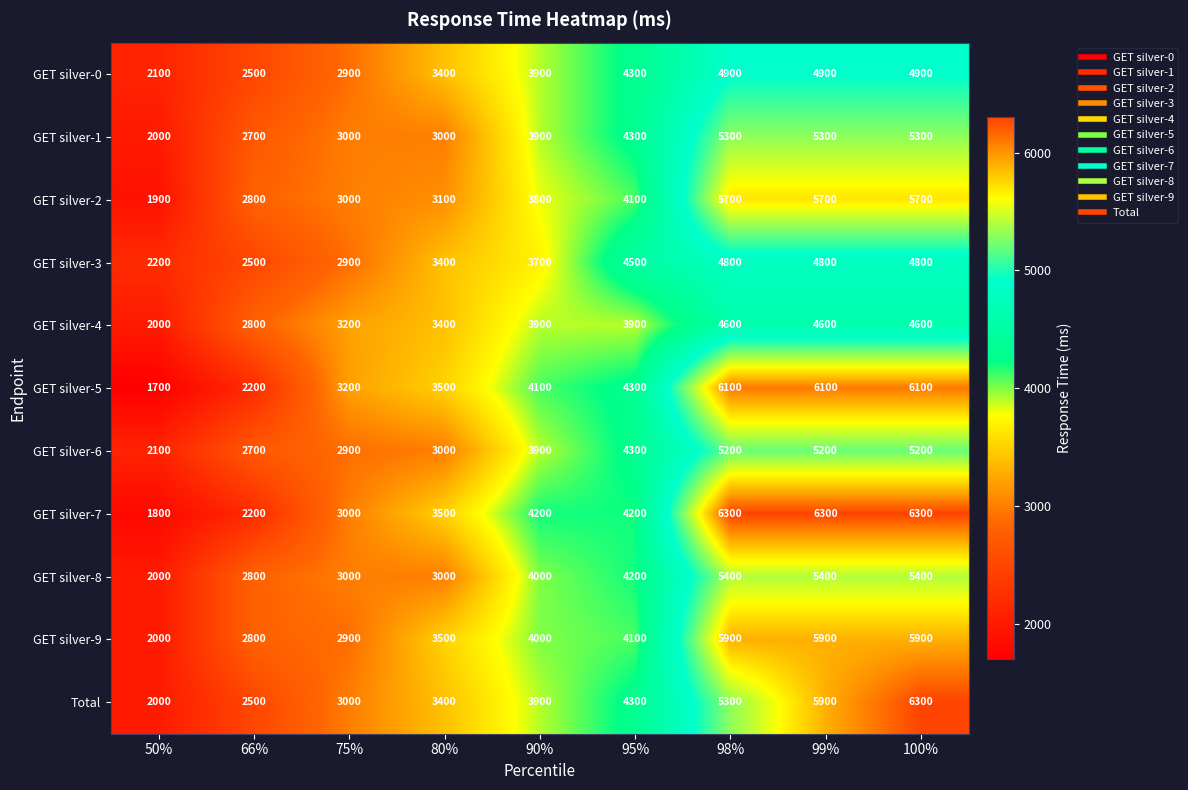

At how many categories does at least one series exceed 5472?

3